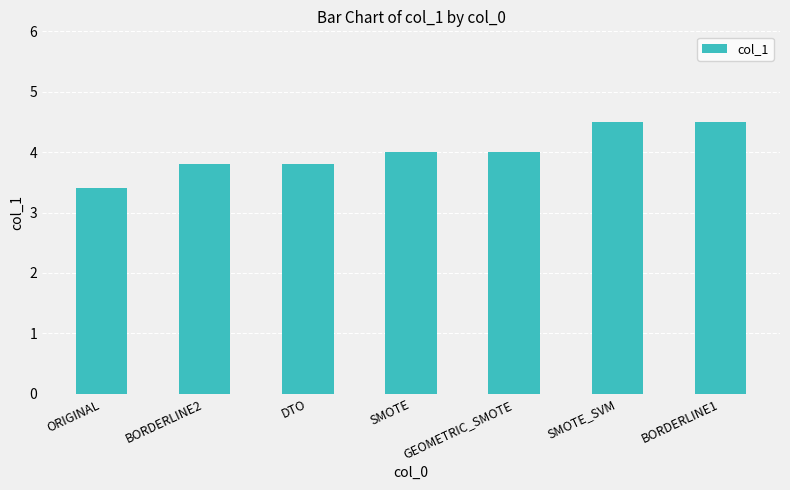

At which label is the value closest to 3?

ORIGINAL